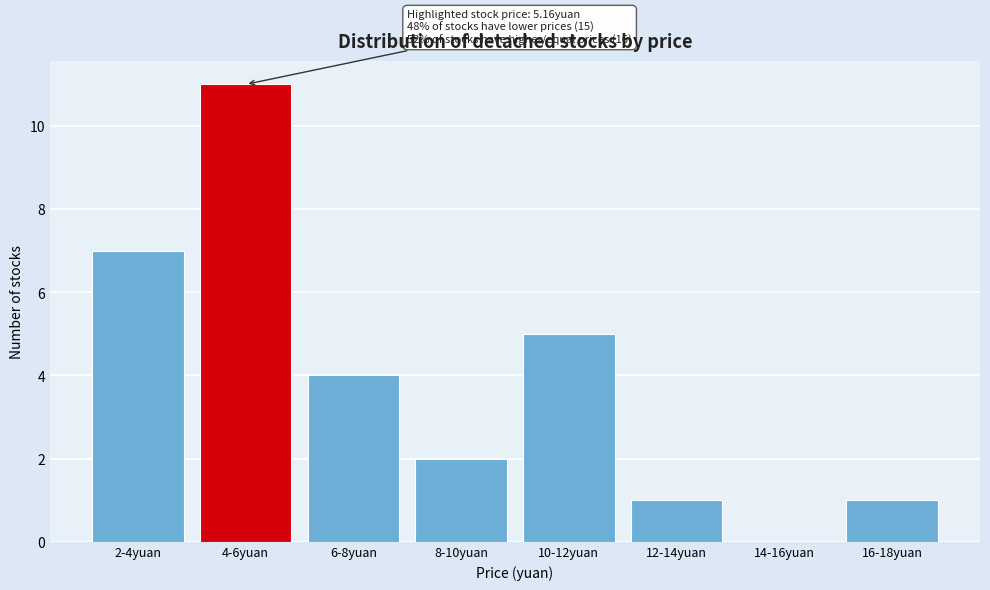

Reading right to left, what are all the values shown in this chart?

16-18yuan=1	14-16yuan=0	12-14yuan=1	10-12yuan=5	8-10yuan=2	6-8yuan=4	4-6yuan=11	2-4yuan=7